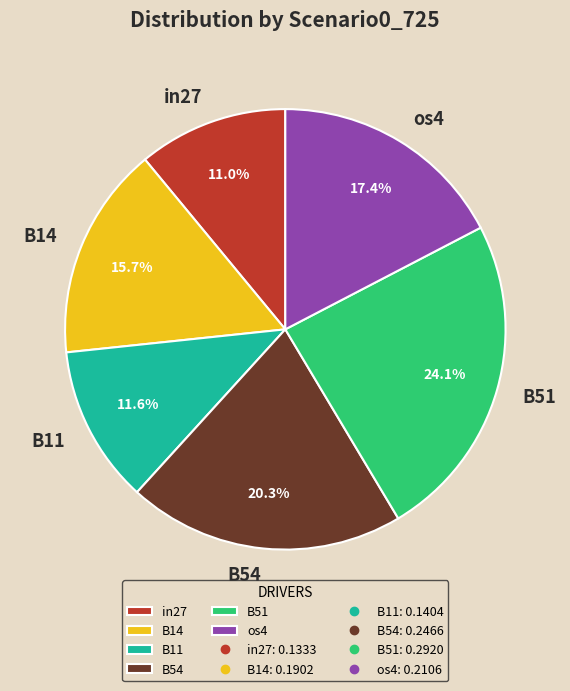

Which has a higher value, B11 or os4?

os4